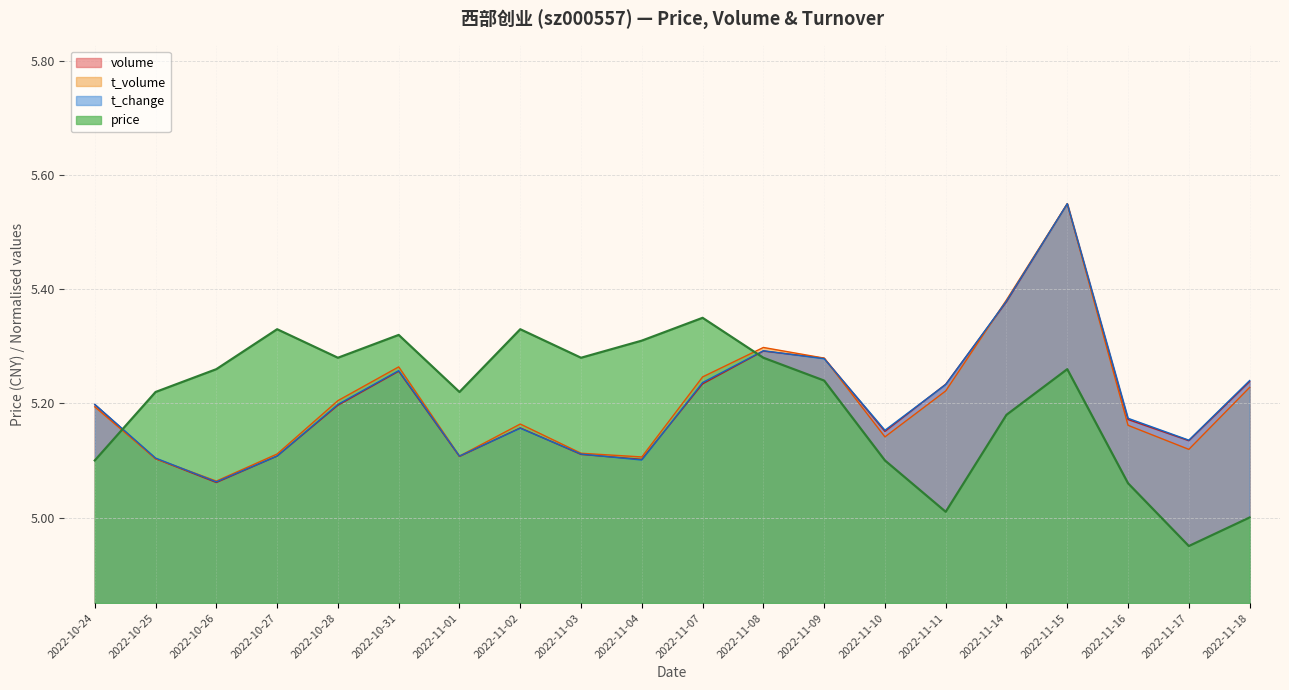

Reading left to right, transcribe all the data shown in this chart.

price: 5.1	5.2	5.3	5.3	5.3	5.3	5.2	5.3	5.3	5.3	5.3	5.3	5.2	5.1	5.0	5.2	5.3	5.1	5.0	5.0
volume: 5.2	5.1	5.1	5.1	5.2	5.3	5.1	5.2	5.1	5.1	5.2	5.3	5.3	5.2	5.2	5.4	5.5	5.2	5.1	5.2
t_volume: 5.2	5.1	5.1	5.1	5.2	5.3	5.1	5.2	5.1	5.1	5.2	5.3	5.3	5.1	5.2	5.4	5.5	5.2	5.1	5.2
t_change: 5.2	5.1	5.1	5.1	5.2	5.3	5.1	5.2	5.1	5.1	5.2	5.3	5.3	5.2	5.2	5.4	5.5	5.2	5.1	5.2